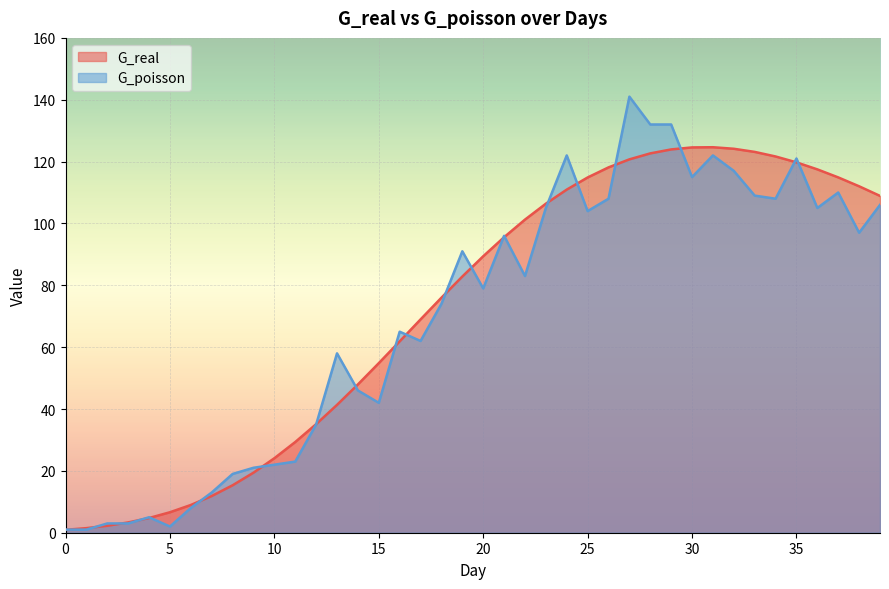

How many lines are shown in the chart?

2